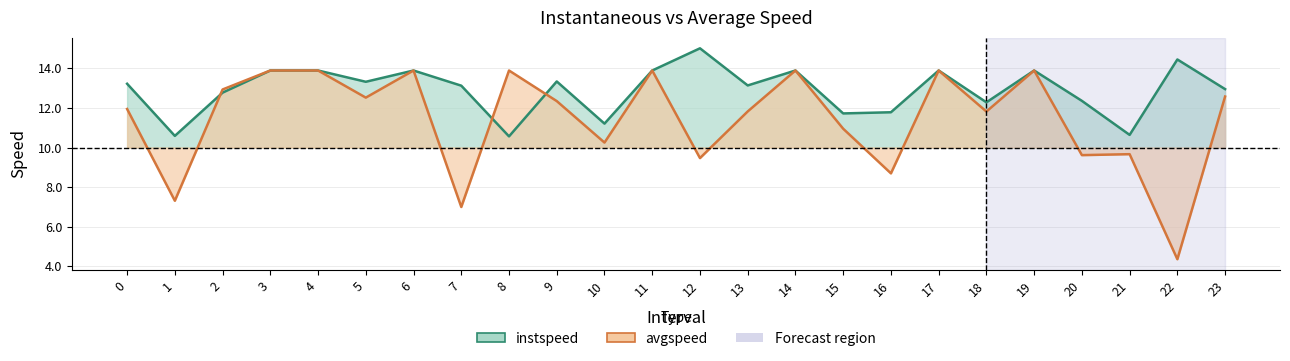

Is the value of avgspeed at 18 greater than the value of instspeed at 12?

No